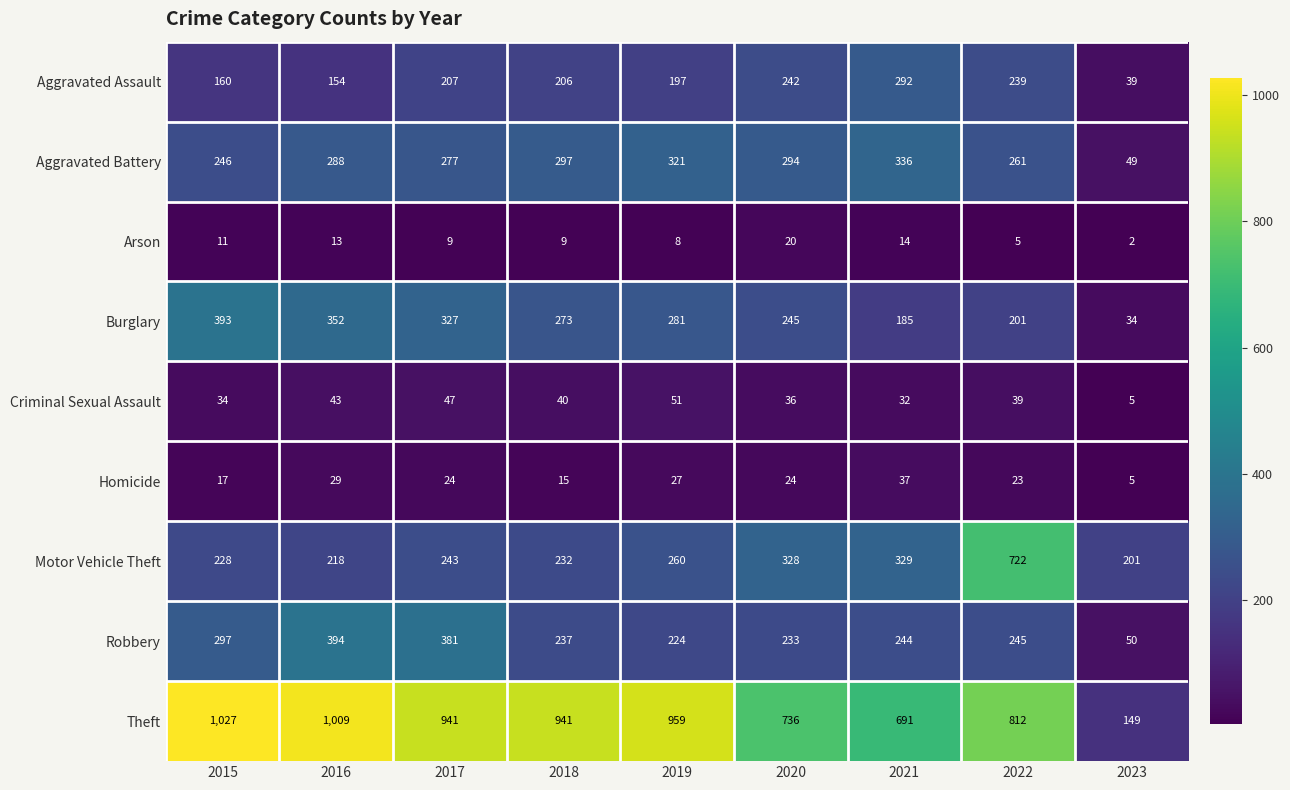

At which label does Homicide first exceed 24?

2016